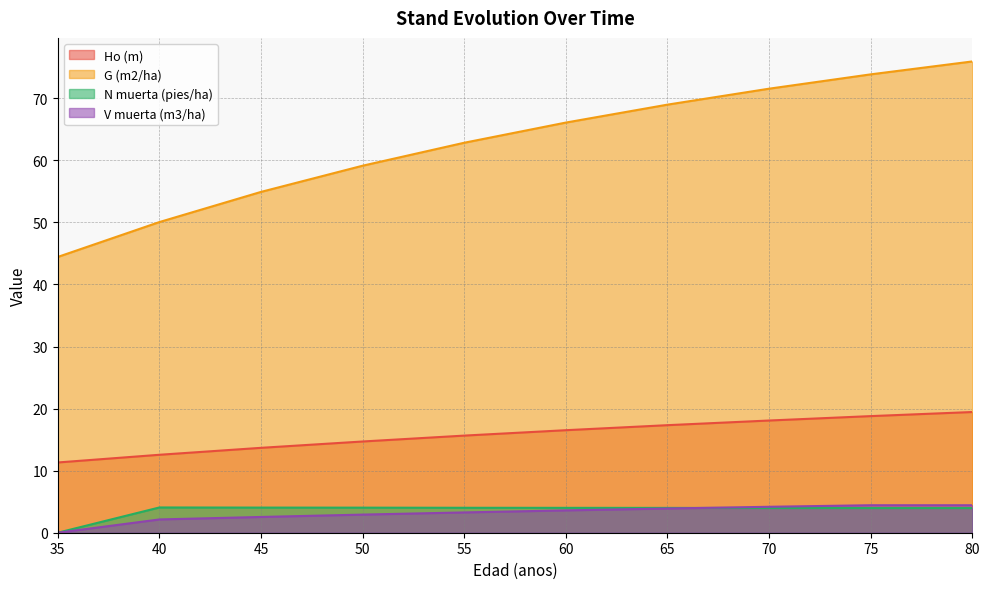

True or false: Ho (m) and N muerta (pies/ha) cross at least once.

False